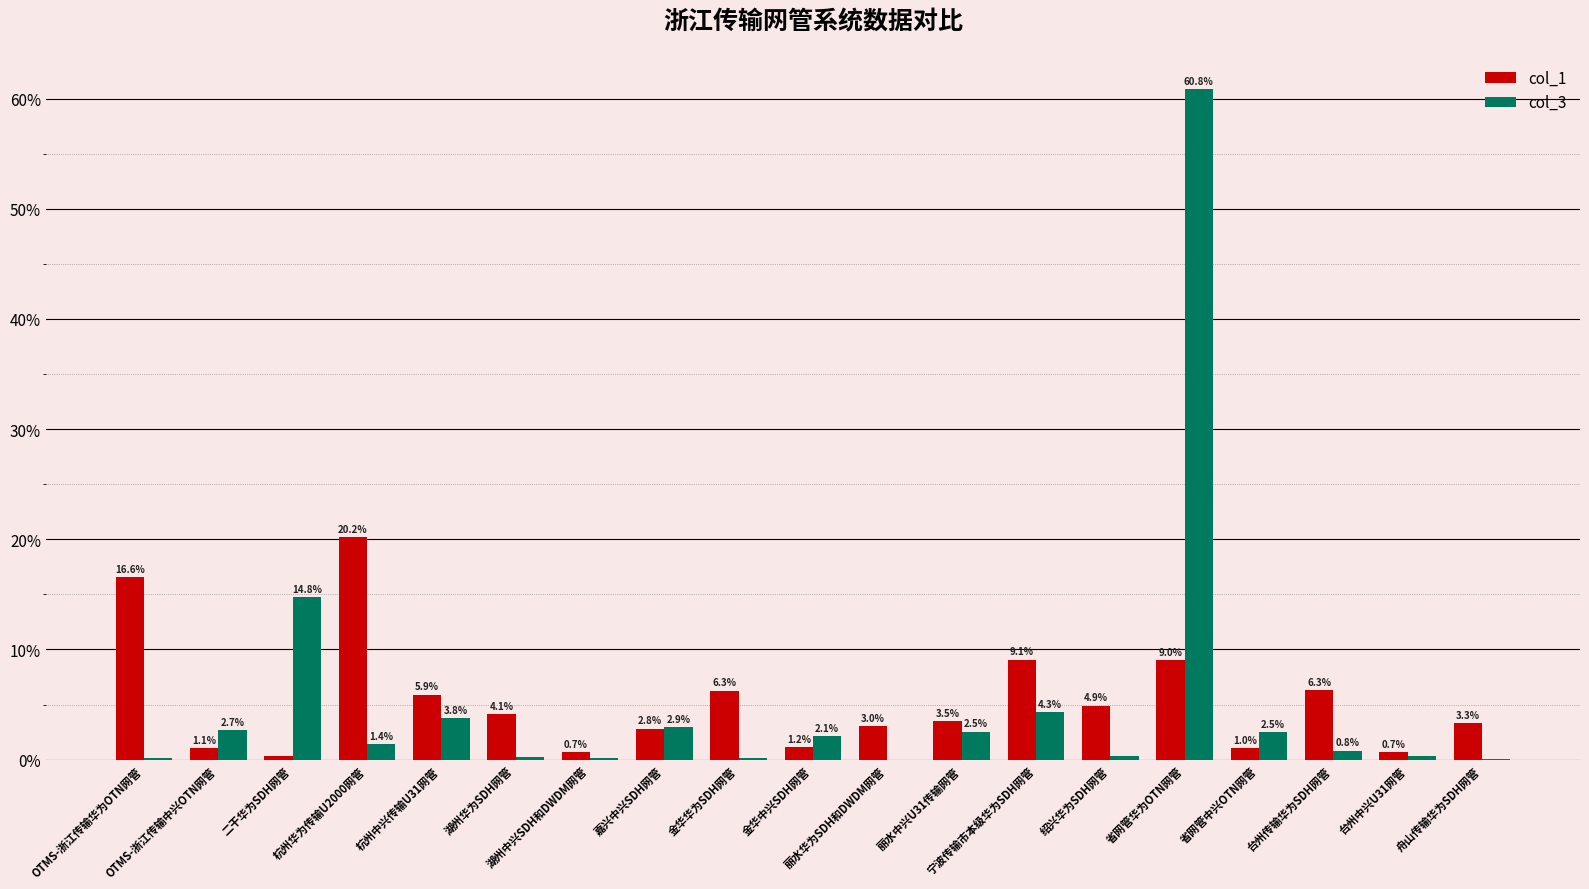

True or false: col_1 has a value of 0.7 at 湖州中兴SDH和DWDM网管.

True